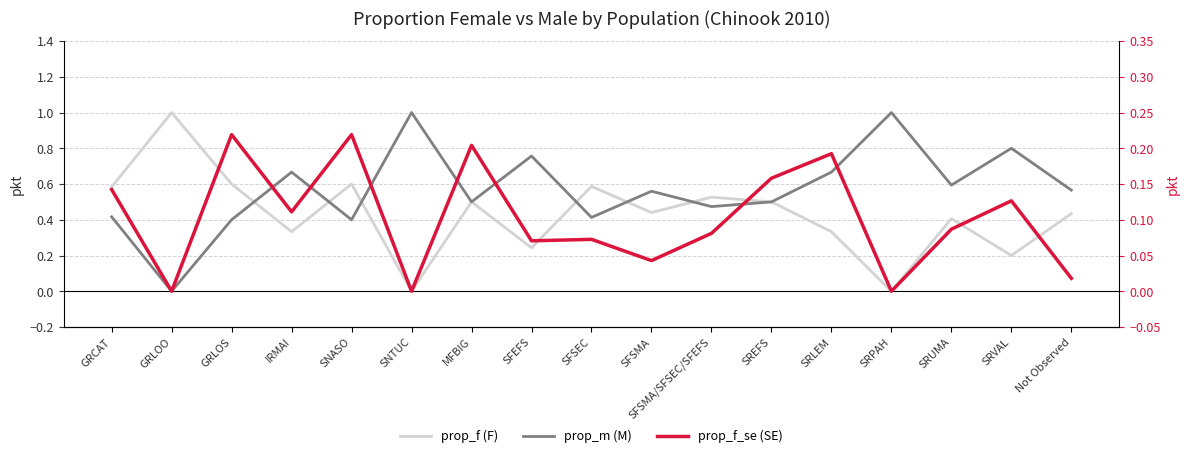

At which label does prop_m (M) reach its peak?

SNTUC